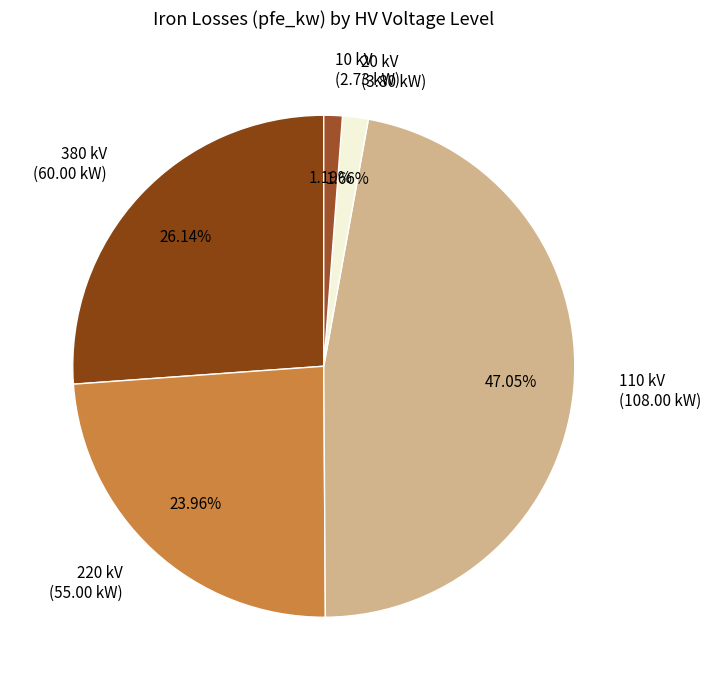

Between 20 kV (3.80 kW) and 110 kV (108.00 kW), which is larger?

110 kV (108.00 kW)